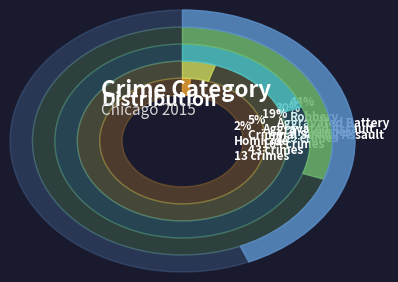

What is the ratio of the value at Aggravated Battery to the value at Homicide?

19.9